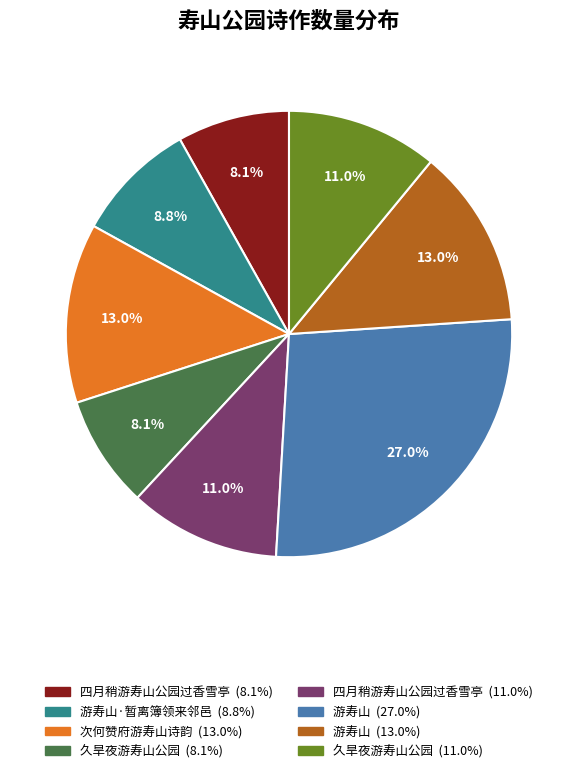

Is there any slice that represents more than half of the pie?

No